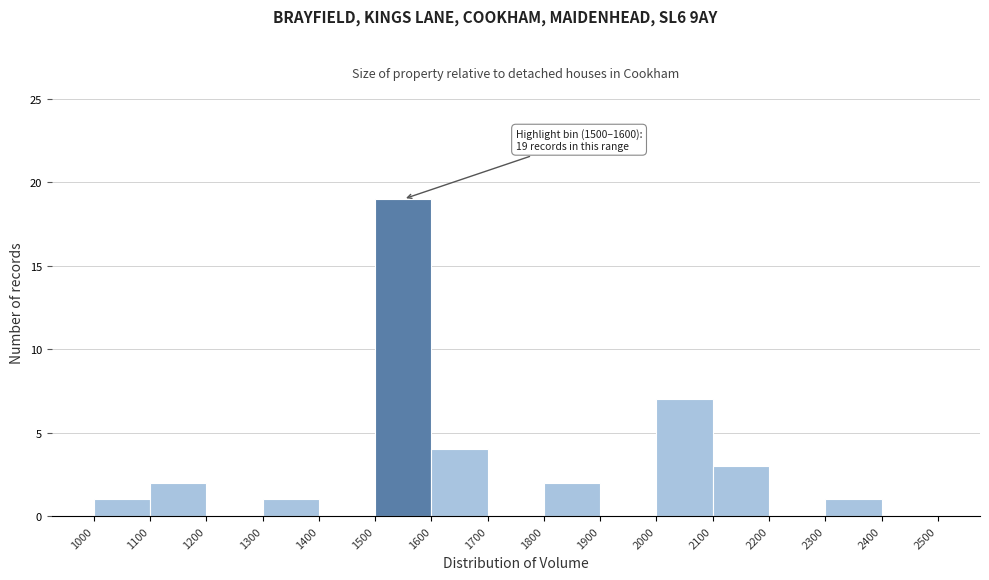

Over which range of the x-axis is the bar tallest?

1500 to 1600